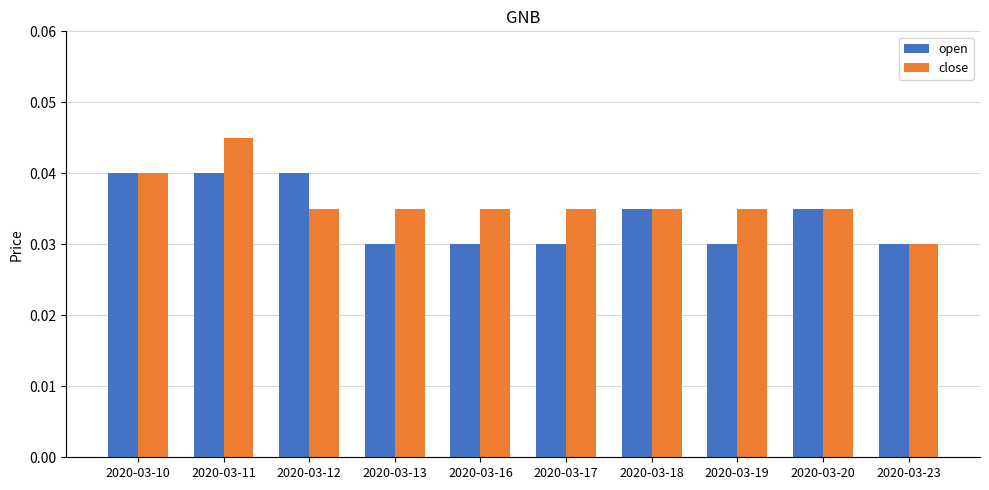

How many series are shown in this chart?

2